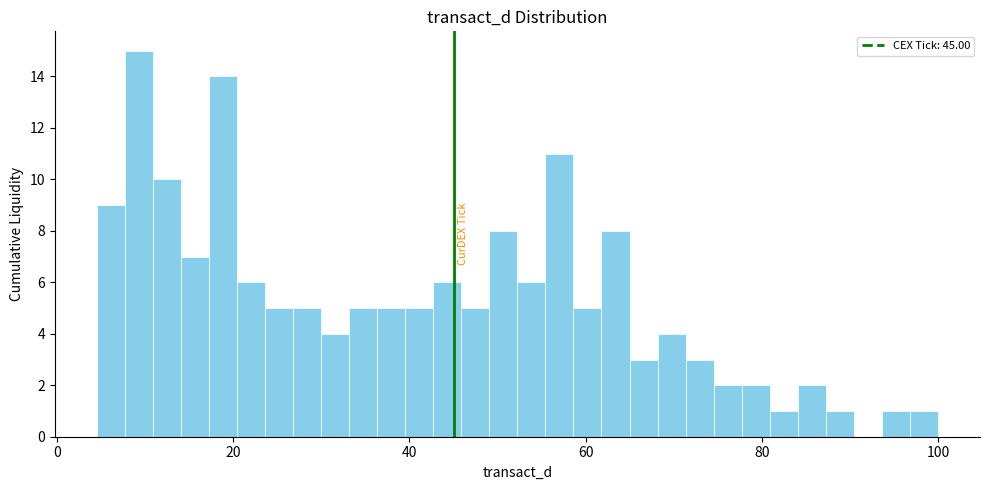

Around what value on the x-axis is the tallest bar? Give the approximate position of its centre, as read against the axis.

10